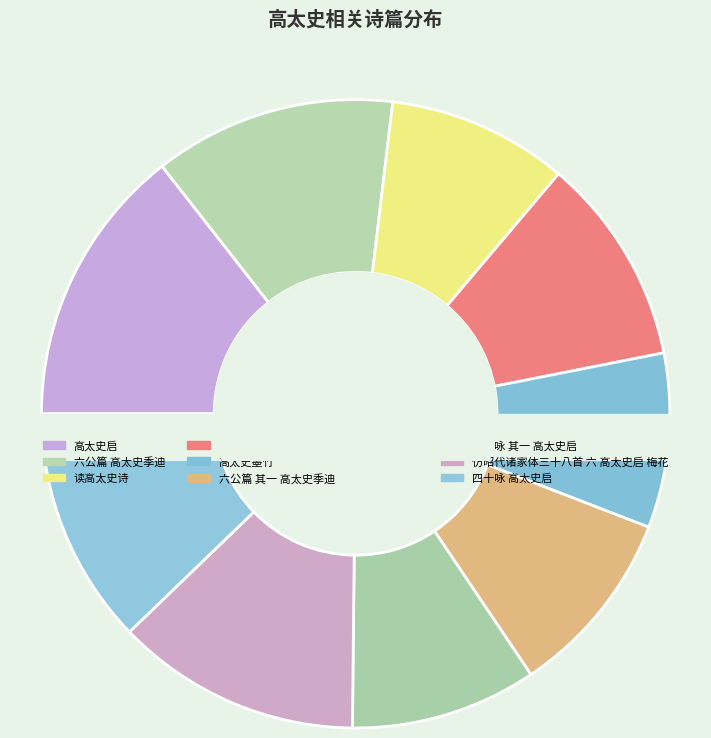

To the nearest percent, what is the combined percentage of 六公篇 其一 高太史季迪 and 仿昭代诸家体三十八首 六 高太史启 梅花?

22%